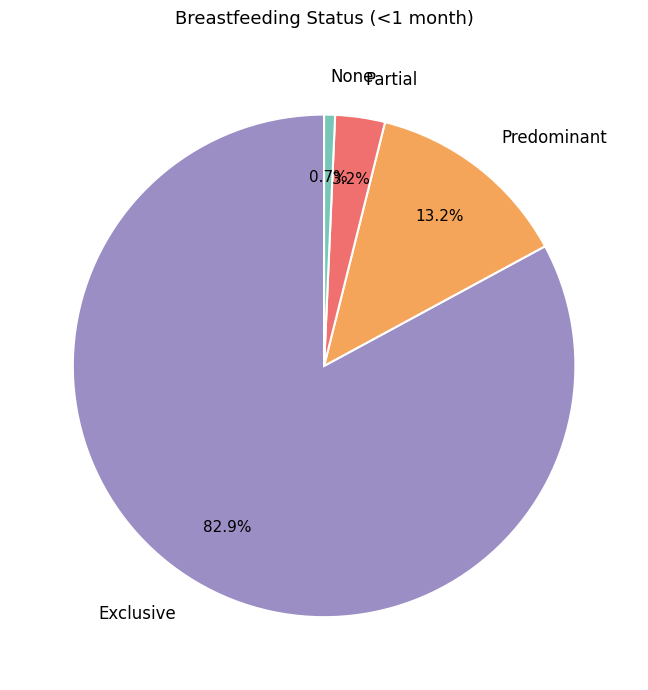

Between Exclusive and Partial, which is larger?

Exclusive